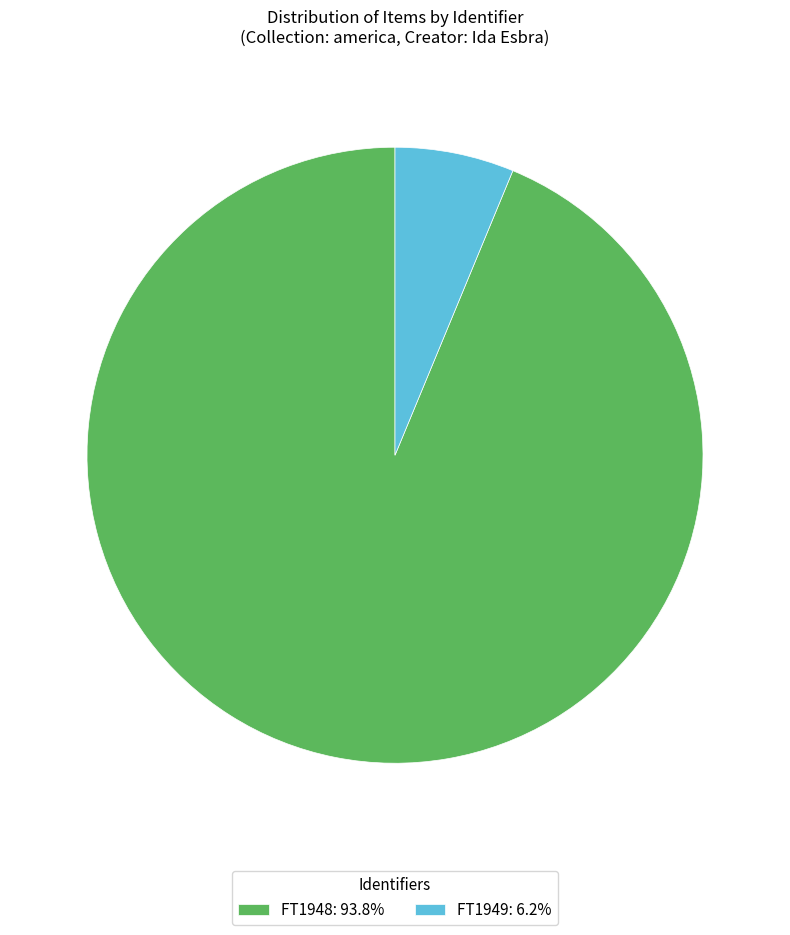

Approximately how many times larger is the value at FT1948: 93.8% compared to FT1949: 6.2%?

15.0